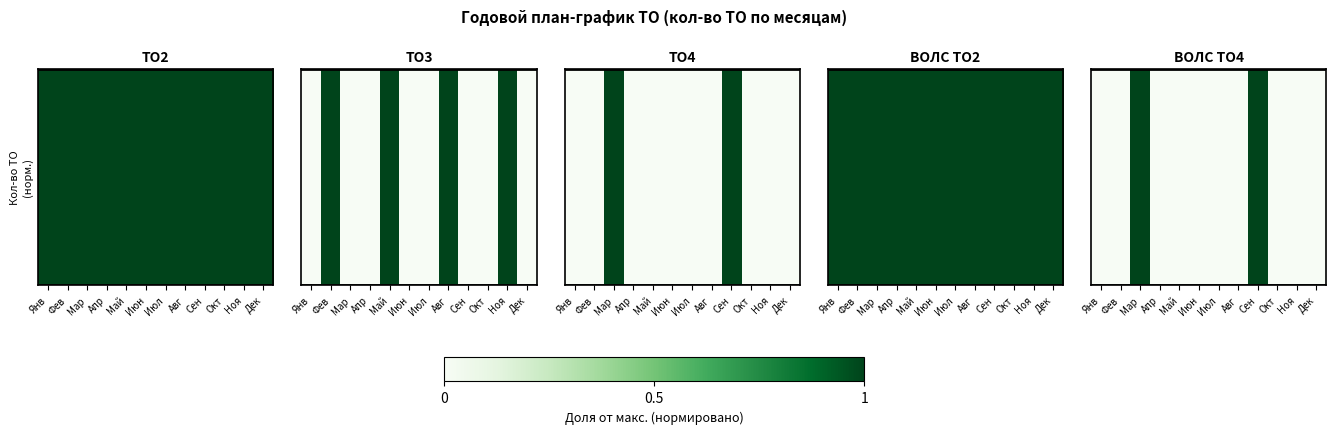

Rank the categories by value from lowest to highest.

Янв, Фев, Апр, Май, Июн, Июл, Авг, Окт, Ноя, Дек, Мар, Сен